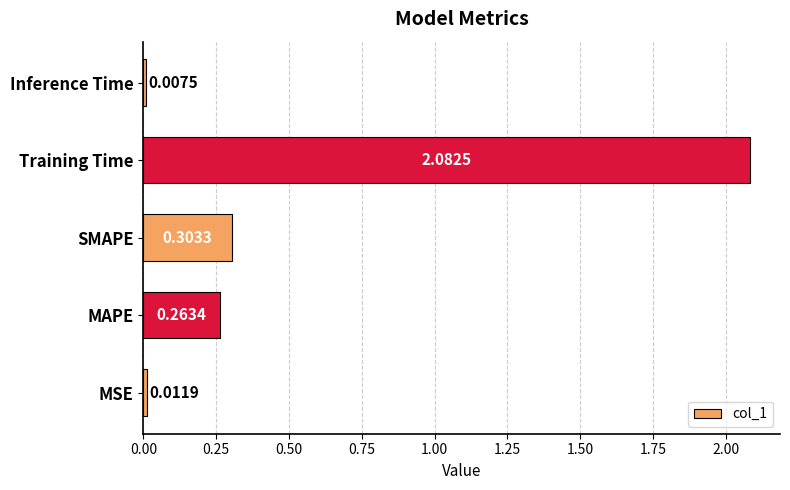

What is the sum of the values at SMAPE and Training Time?

2.4